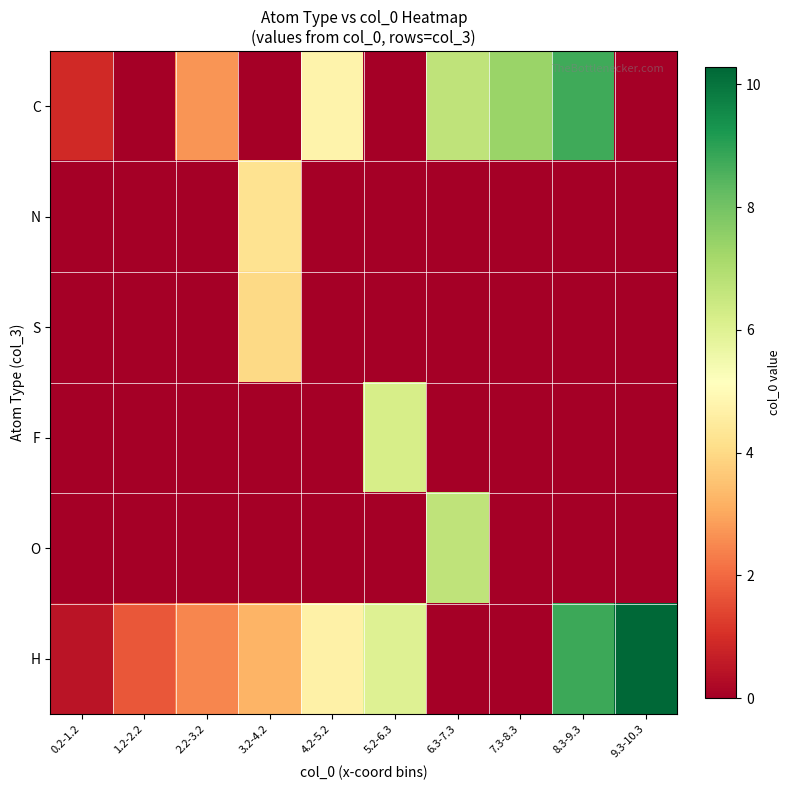

Reading left to right, extract all data points from this chart.

C: 0.2-1.2=0.9	1.2-2.2=0.0	2.2-3.2=2.7	3.2-4.2=0.0	4.2-5.2=4.8	5.2-6.3=0.0	6.3-7.3=6.7	7.3-8.3=7.4	8.3-9.3=8.7	9.3-10.3=0.0
N: 0.2-1.2=0.0	1.2-2.2=0.0	2.2-3.2=0.0	3.2-4.2=4.2	4.2-5.2=0.0	5.2-6.3=0.0	6.3-7.3=0.0	7.3-8.3=0.0	8.3-9.3=0.0	9.3-10.3=0.0
S: 0.2-1.2=0.0	1.2-2.2=0.0	2.2-3.2=0.0	3.2-4.2=4.0	4.2-5.2=0.0	5.2-6.3=0.0	6.3-7.3=0.0	7.3-8.3=0.0	8.3-9.3=0.0	9.3-10.3=0.0
F: 0.2-1.2=0.0	1.2-2.2=0.0	2.2-3.2=0.0	3.2-4.2=0.0	4.2-5.2=0.0	5.2-6.3=6.2	6.3-7.3=0.0	7.3-8.3=0.0	8.3-9.3=0.0	9.3-10.3=0.0
O: 0.2-1.2=0.0	1.2-2.2=0.0	2.2-3.2=0.0	3.2-4.2=0.0	4.2-5.2=0.0	5.2-6.3=0.0	6.3-7.3=6.7	7.3-8.3=0.0	8.3-9.3=0.0	9.3-10.3=0.0
H: 0.2-1.2=0.5	1.2-2.2=1.7	2.2-3.2=2.5	3.2-4.2=3.2	4.2-5.2=4.7	5.2-6.3=6.0	6.3-7.3=0.0	7.3-8.3=0.0	8.3-9.3=8.8	9.3-10.3=10.3